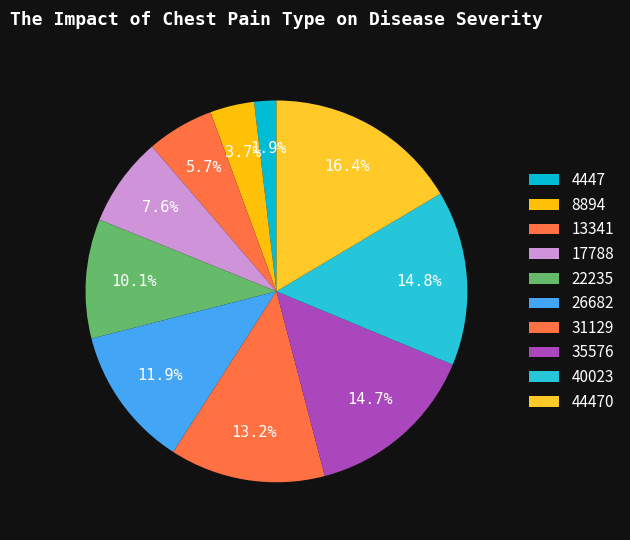

Rank the categories by value from lowest to highest.

4447, 8894, 13341, 17788, 22235, 26682, 31129, 35576, 40023, 44470